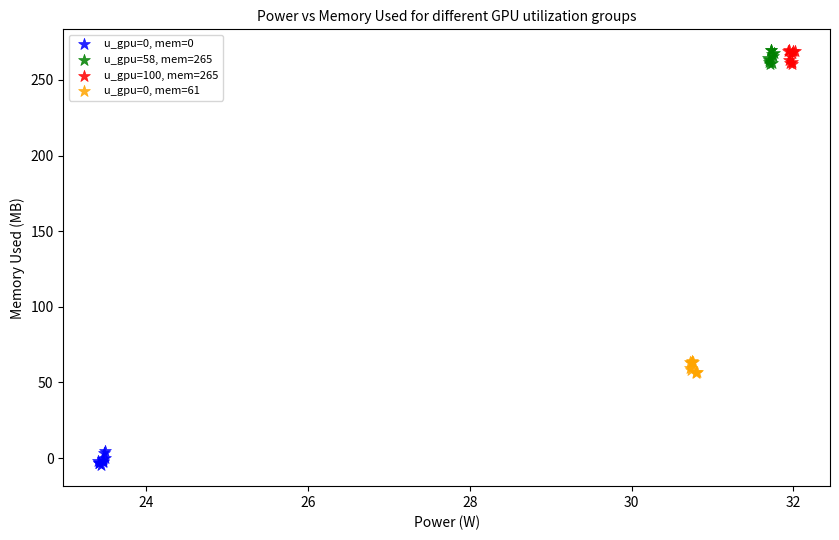

Which series contains the lowest Y value?

u_gpu=0, mem=0